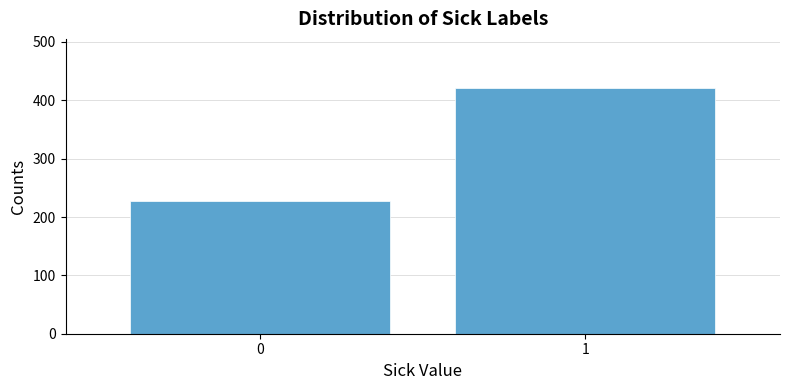

Reading left to right, list all the values displayed in this chart.

227	421